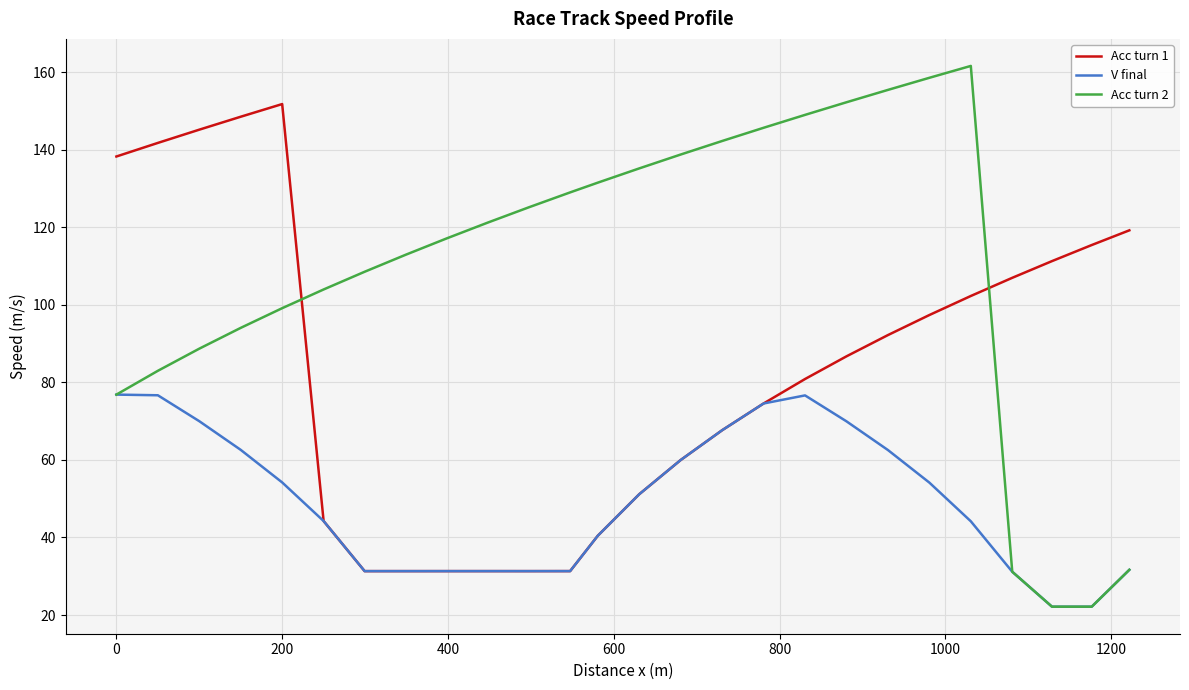

What are all the series names shown in the legend?

Acc turn 1, V final, Acc turn 2